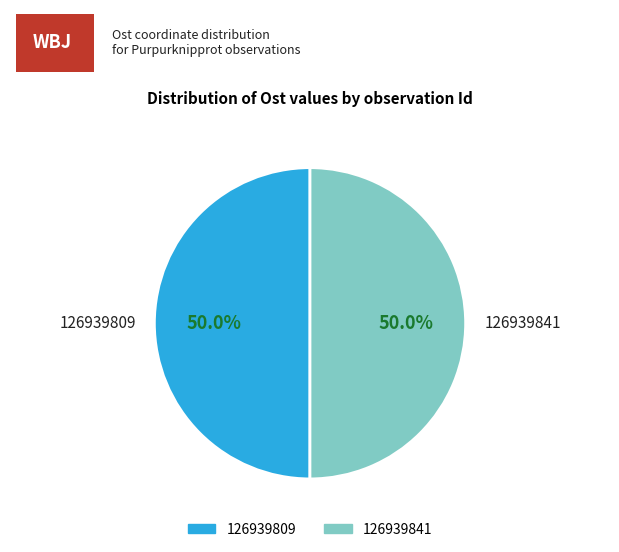

What percentage is NOT represented by 126939841?

50.0%